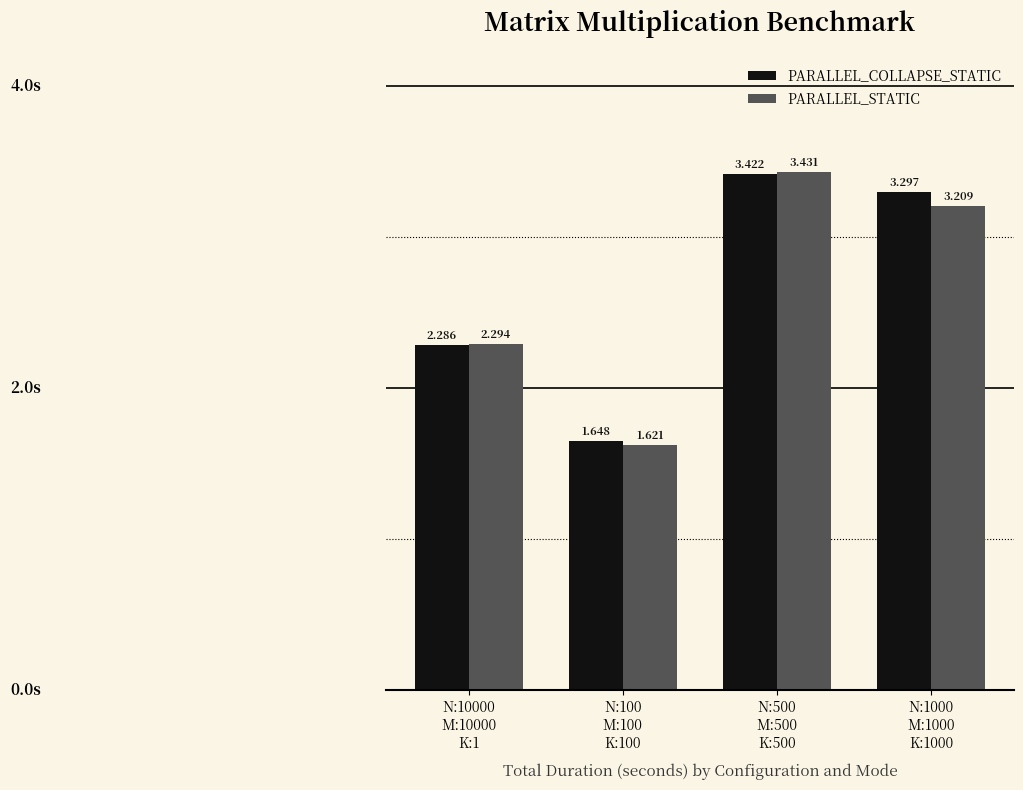

Which series has the widest spread of values?

PARALLEL_STATIC